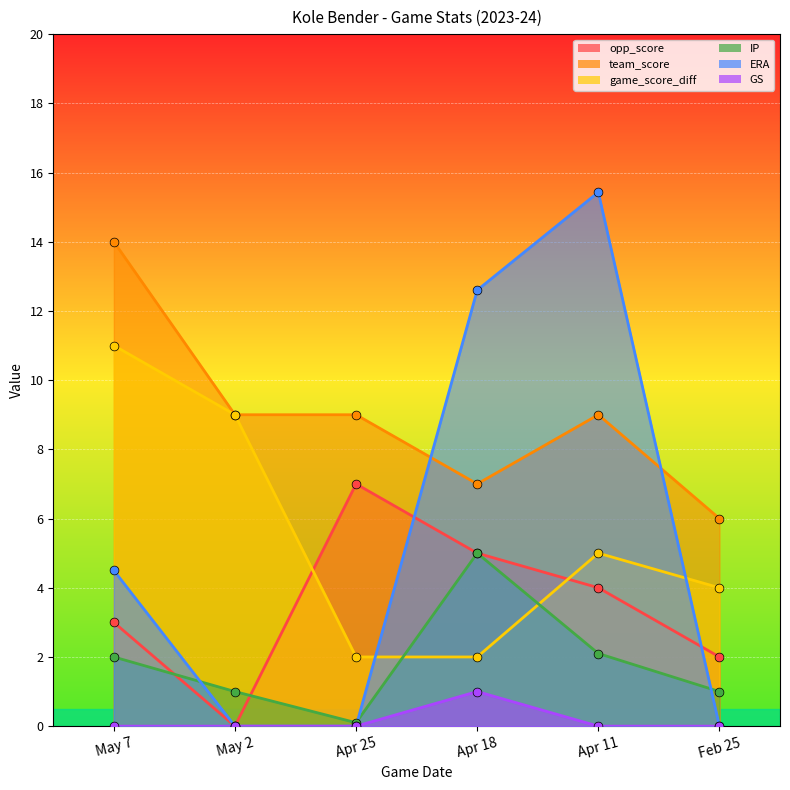

What is the total value across all series at Apr 11?

35.5